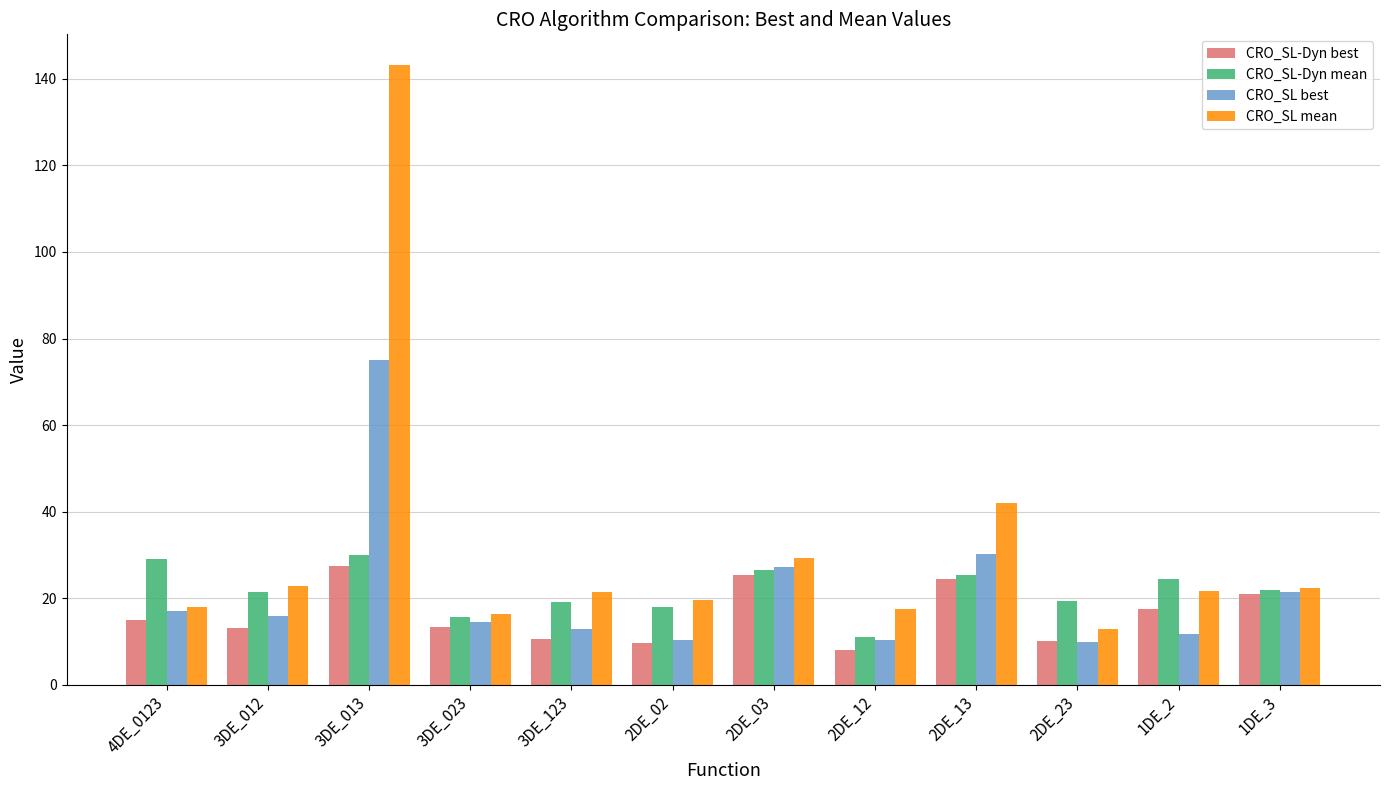

What are all the series names shown in the legend?

CRO_SL-Dyn best, CRO_SL-Dyn mean, CRO_SL best, CRO_SL mean